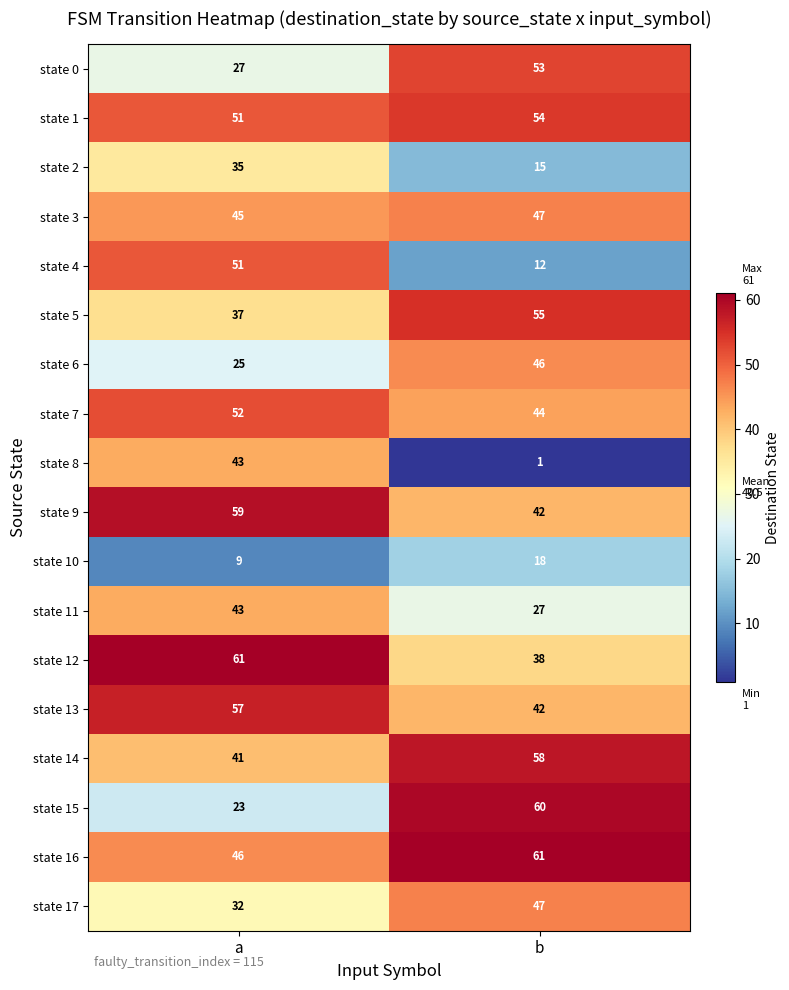

How many data points does each series have?

2